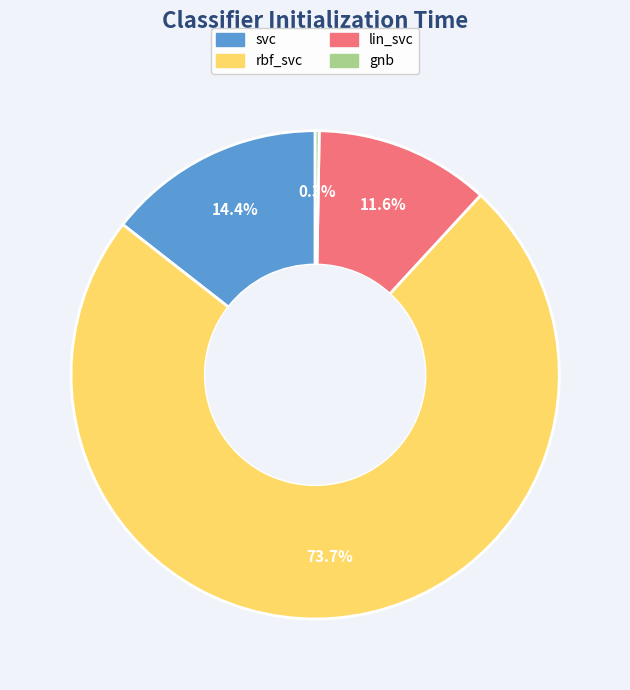

What is the total percentage of rbf_svc and lin_svc?

85.3%